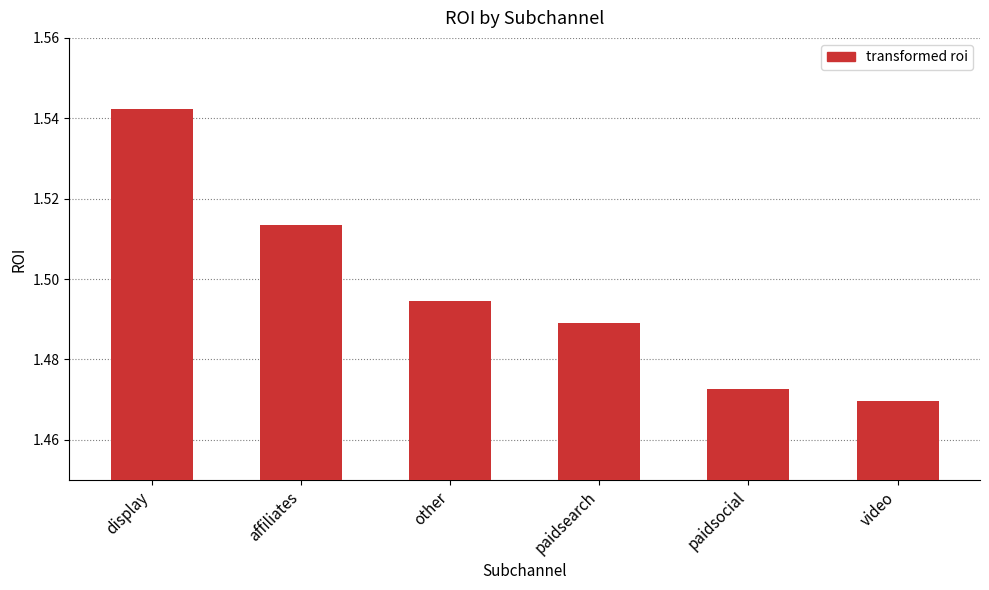

How many values are between 1 and 2?

6